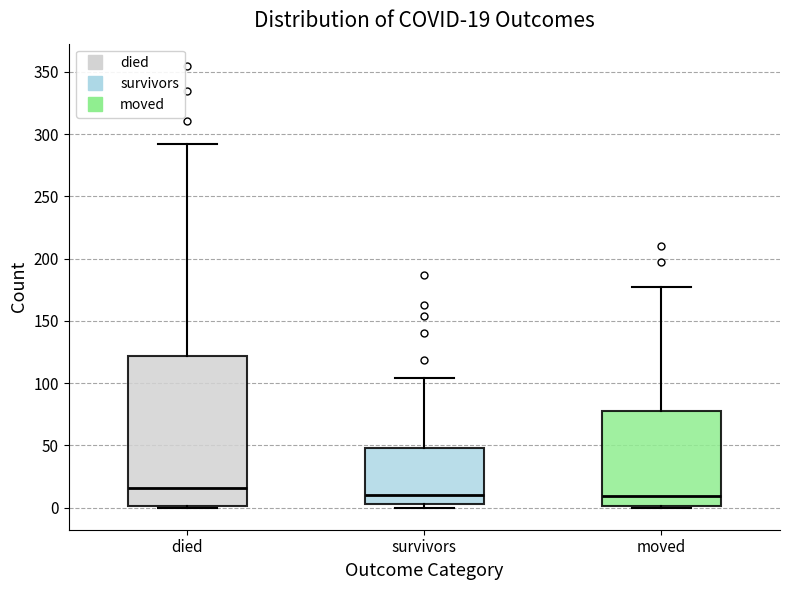

Which box is the tallest, from its lower edge to its upper edge?

died